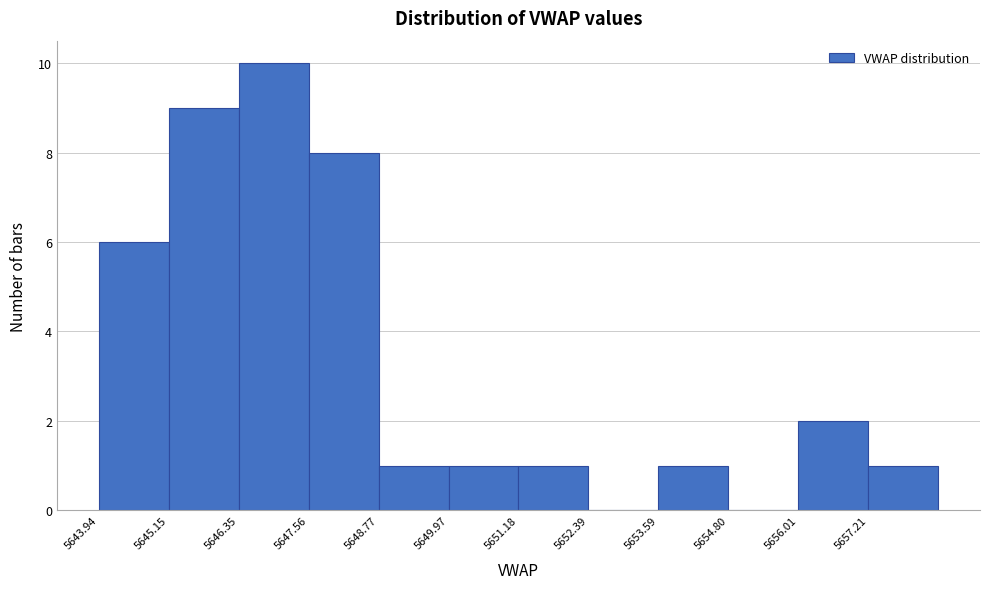

Reading left to right, list every bar in this chart as the range it spans on the x-axis followed by its height. Neither the bar edges nor the heights are printed on the chart, so give them approximately, as read against the axes.

5644.0 to 5645.2: 6
5645.2 to 5646.4: 9
5646.4 to 5647.6: 10
5647.6 to 5648.8: 8
5648.8 to 5650.0: 1
5650.0 to 5651.2: 1
5651.2 to 5652.4: 1
5652.4 to 5653.6: 0
5653.6 to 5654.8: 1
5654.8 to 5656.0: 0
5656.0 to 5657.2: 2
5657.2 to 5658.4: 1